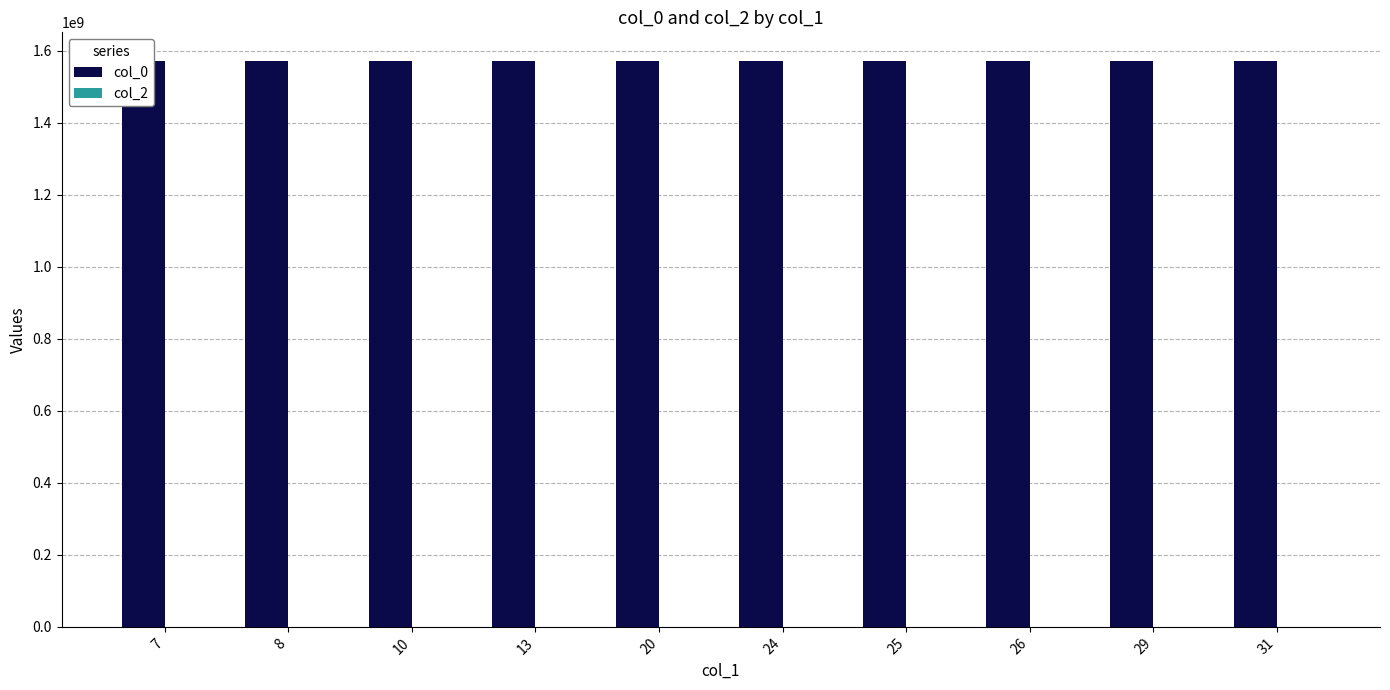

True or false: col_2 has a value of 0 at 8.

True